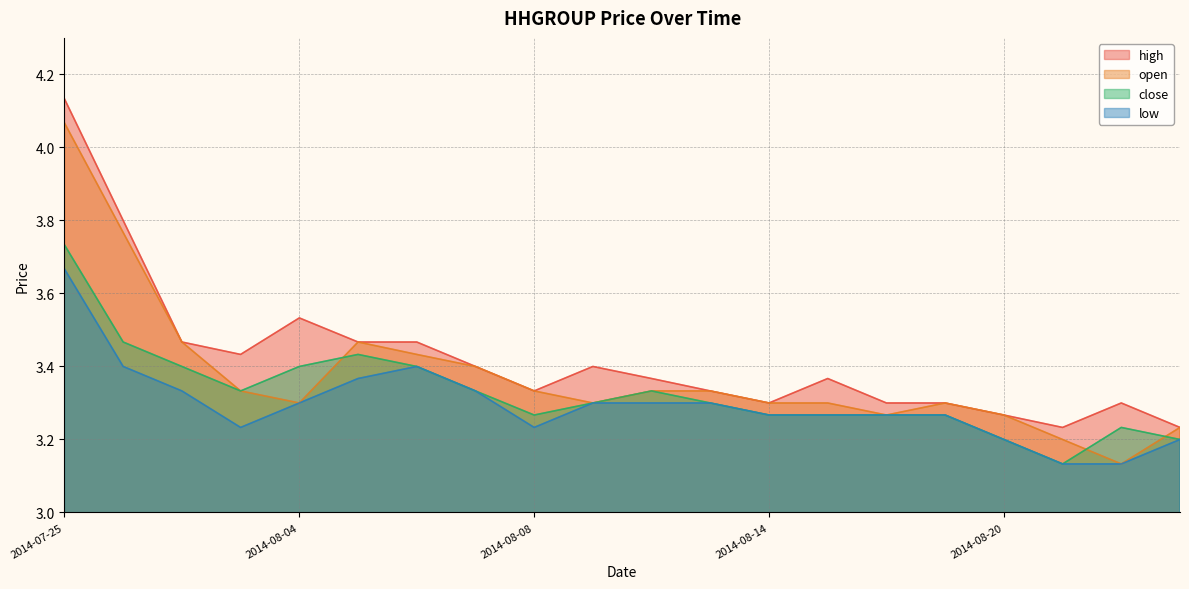

What are all the series names shown in the legend?

high, open, close, low